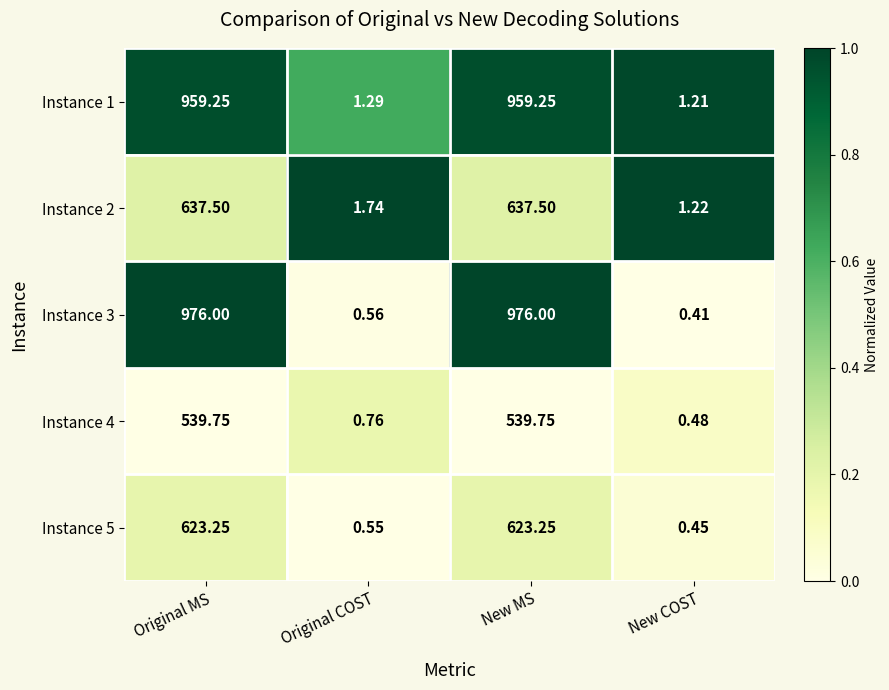

How many categories are shown in the chart?

4